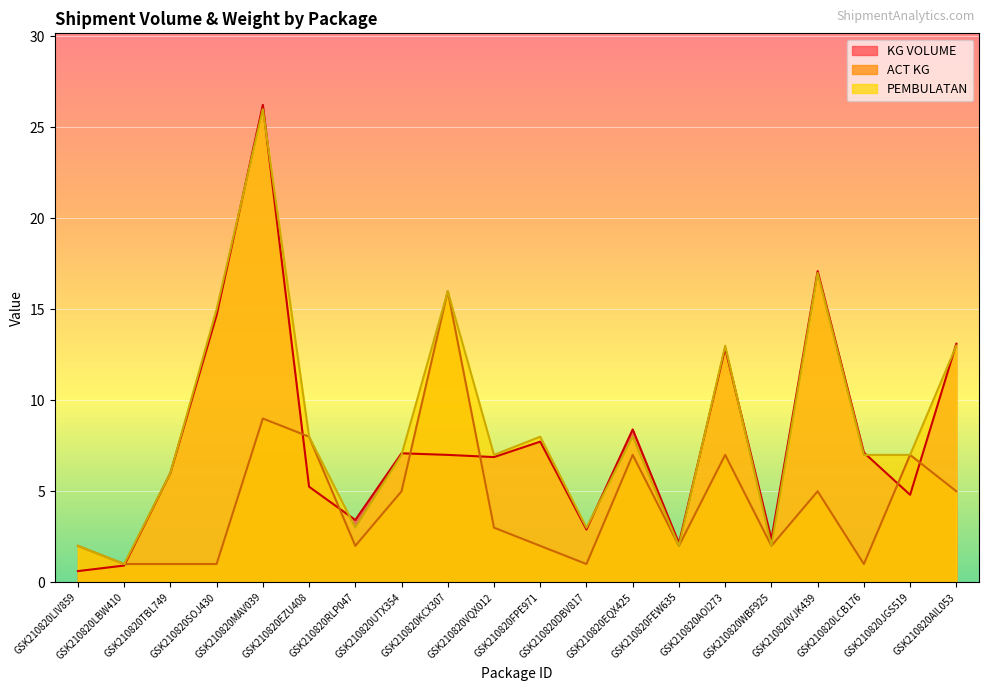

How many times do KG VOLUME and ACT KG cross each other?

7